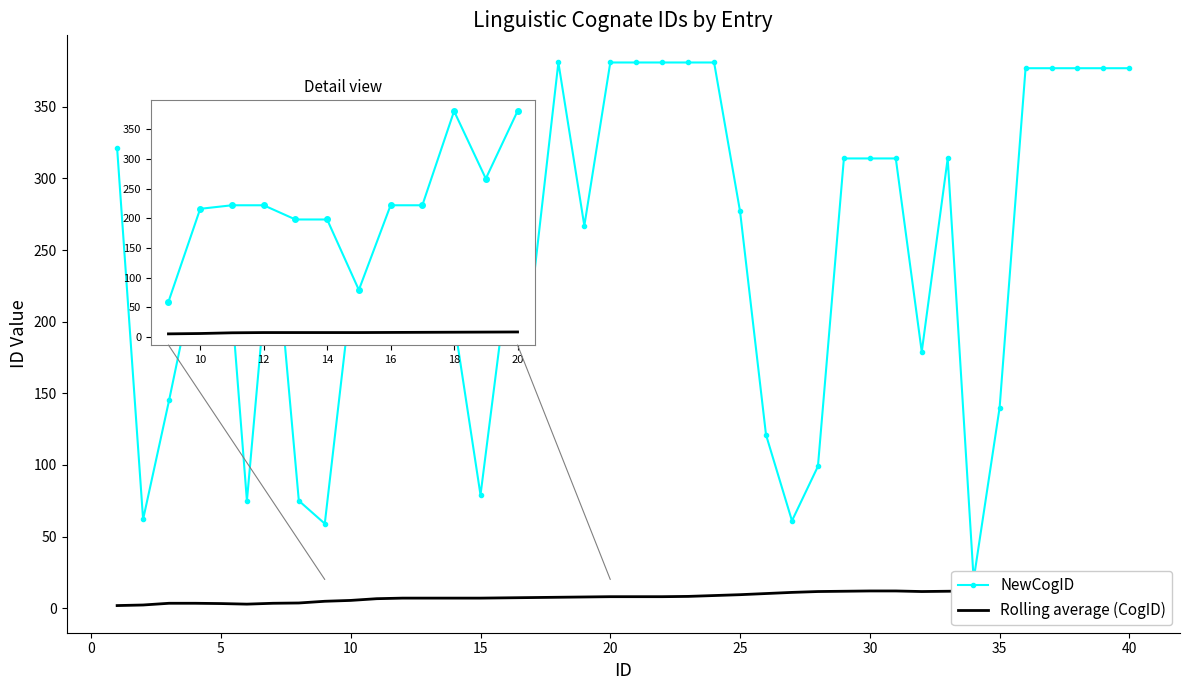

Does the chart have visible grid lines?

No